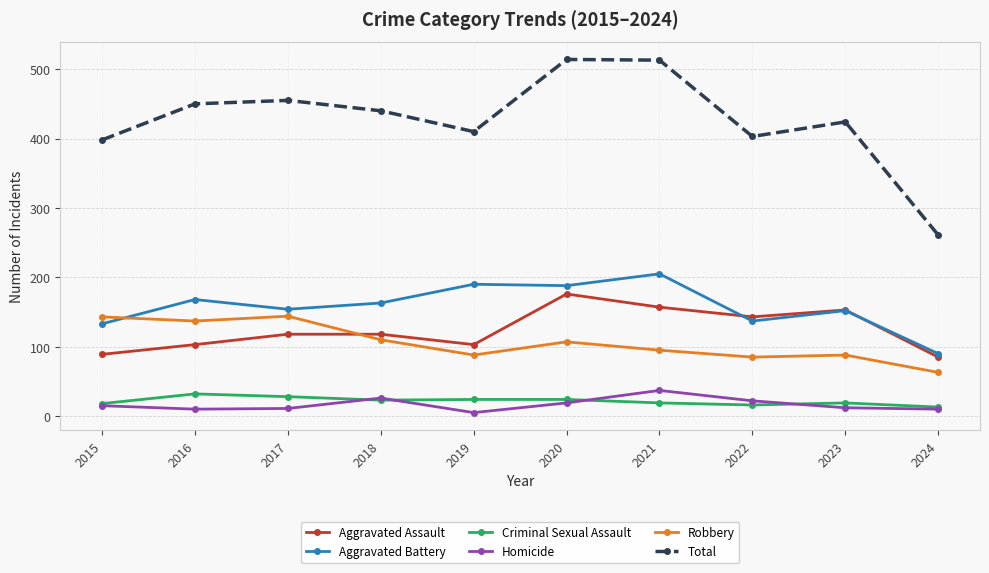

The Aggravated Battery series shows 41 at 2016. True or false?

False